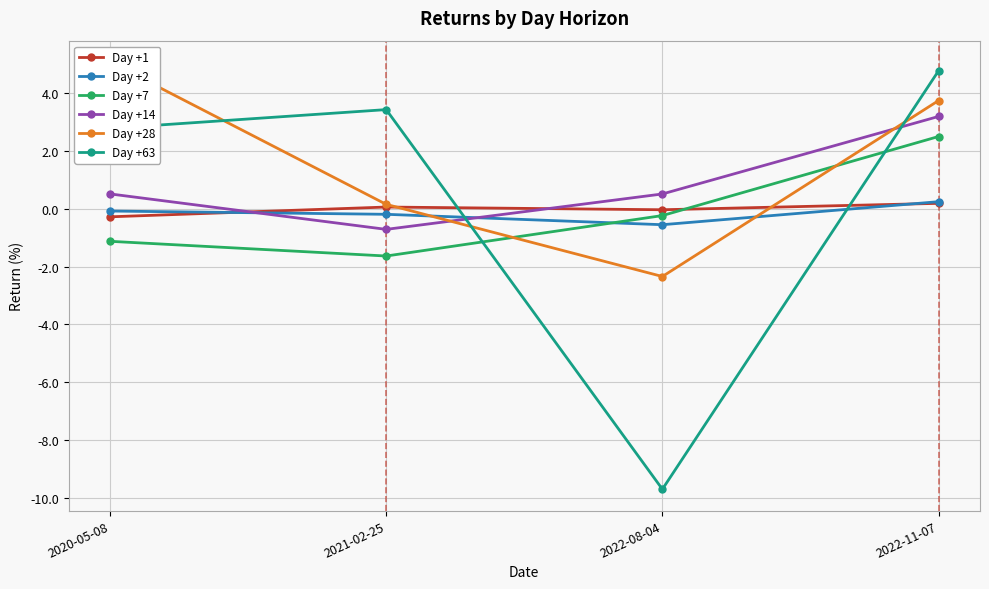

Between which two adjacent categories do Day +2 and Day +7 first intersect?

2021-02-25 and 2022-08-04